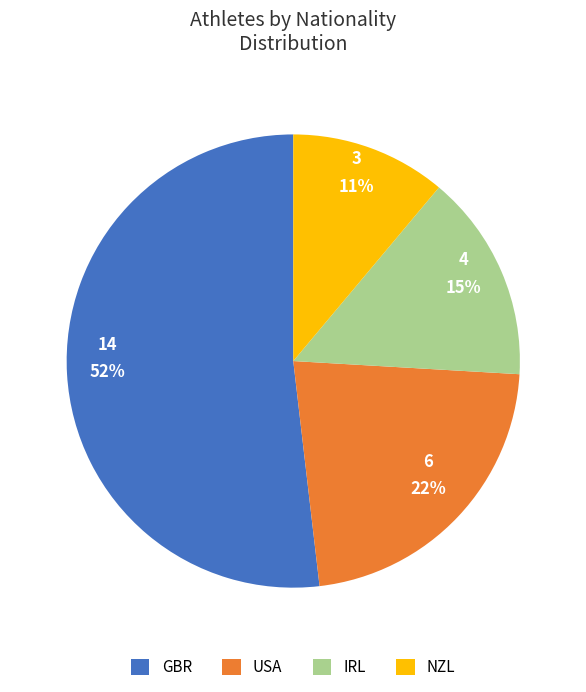

The NZL slice represents 21% of the pie. True or false?

False